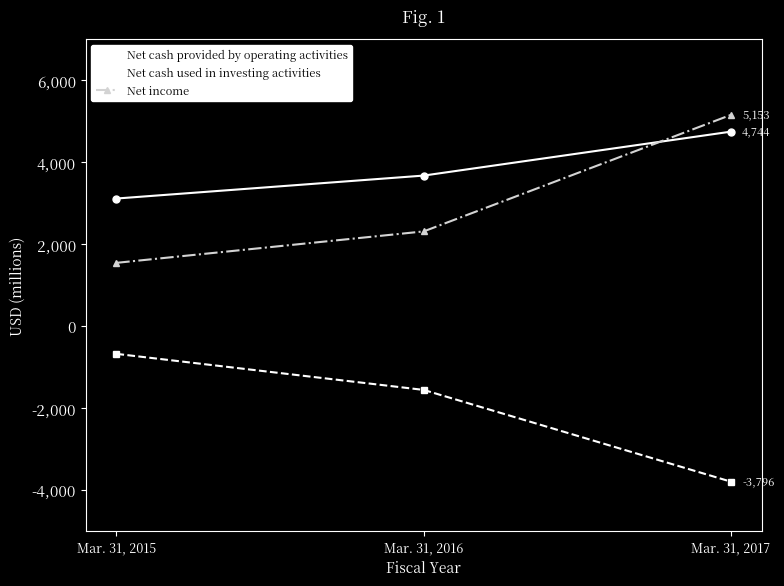

Which series has the largest range (max minus min)?

Net income